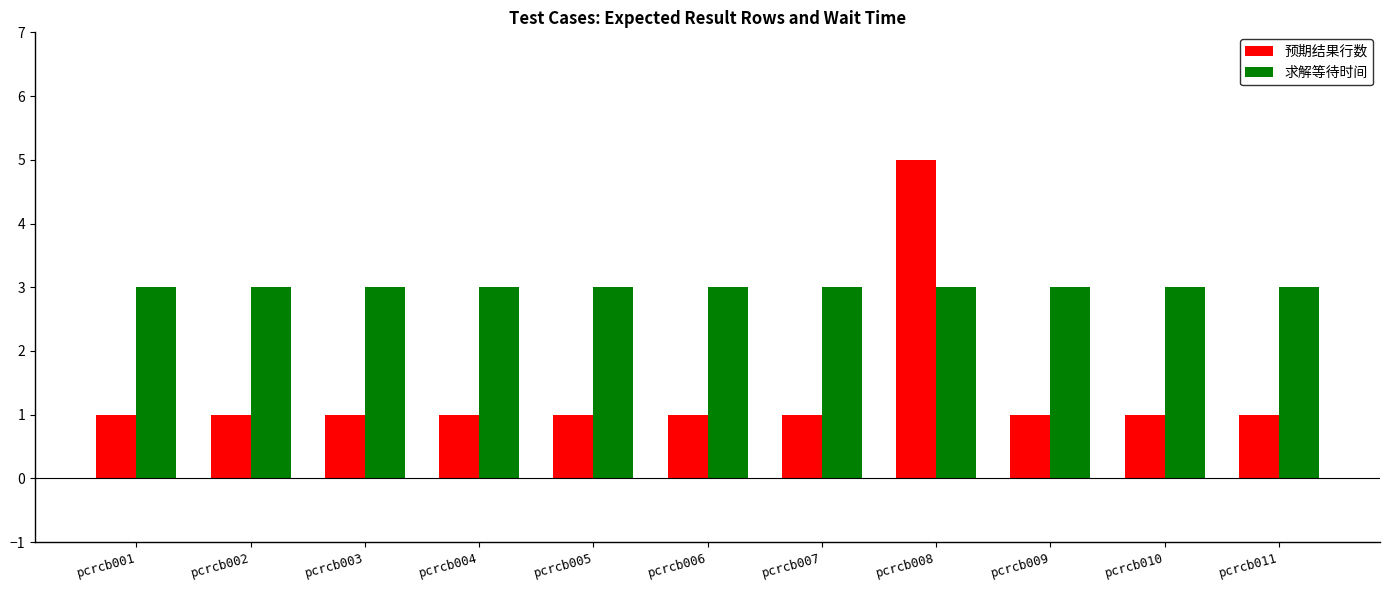

What is the difference between the maximum and minimum values in the 预期结果行数 series?

4